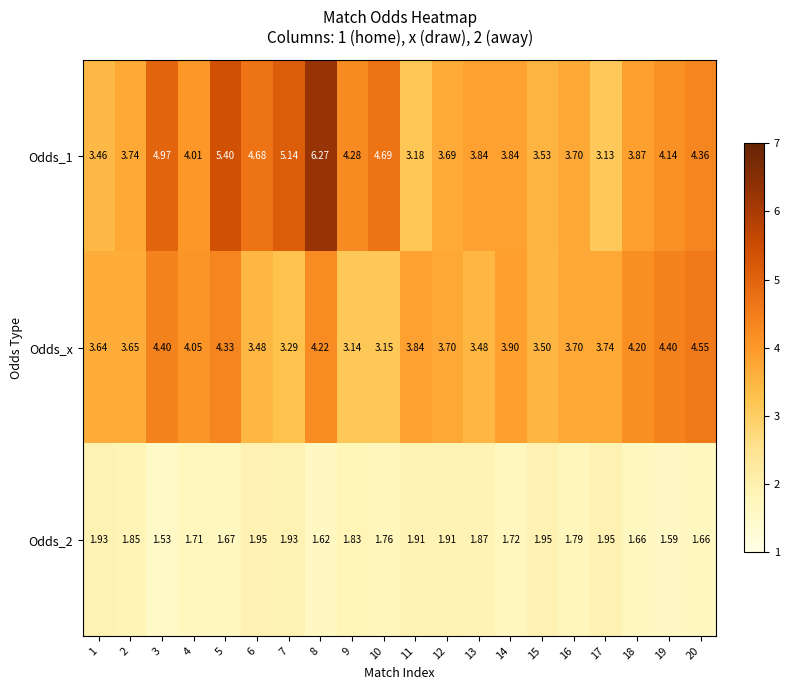

What is the total value across all series at 8?

12.1